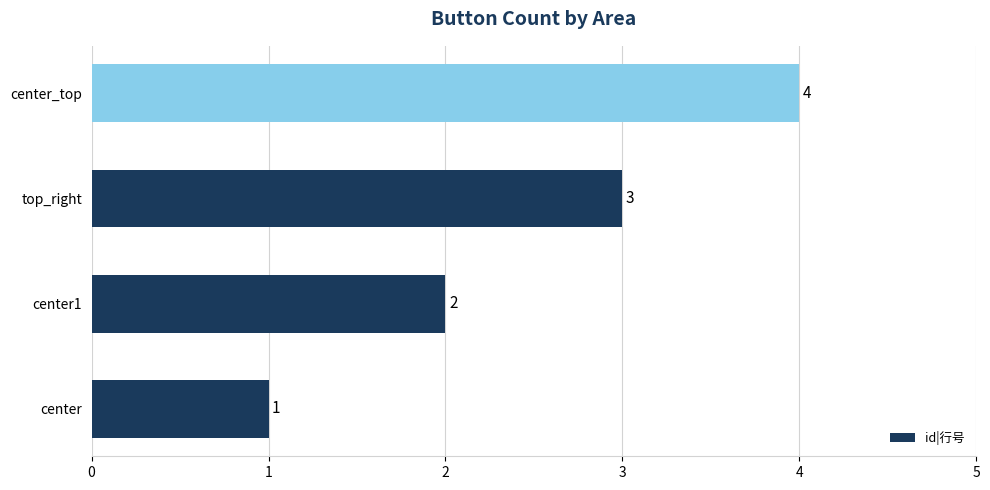

What is the ratio of the value at center1 to the value at top_right?

0.7